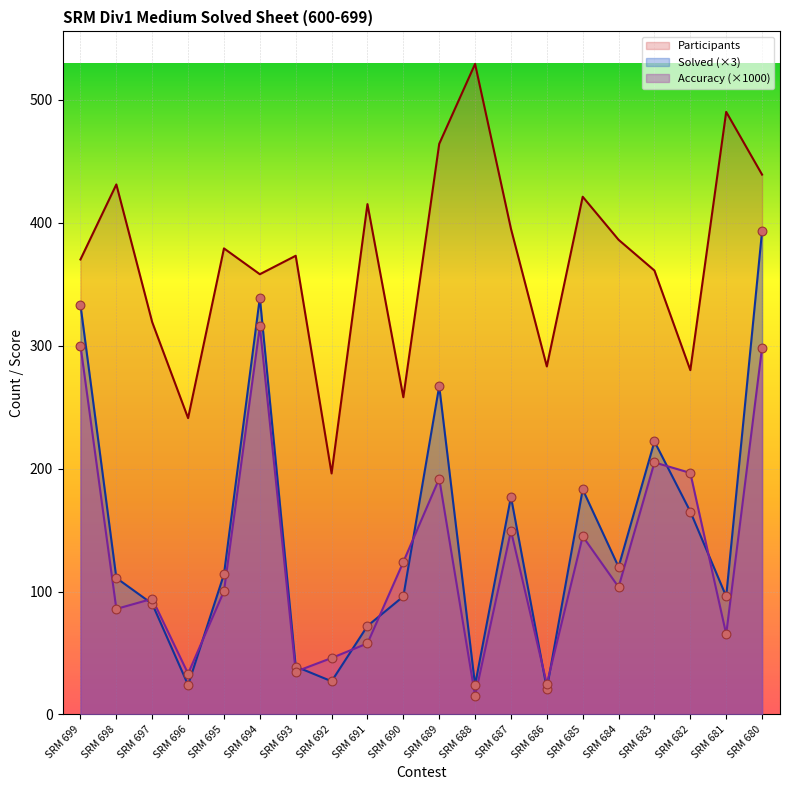

What is the total value across all series at SRM 682?

641.4